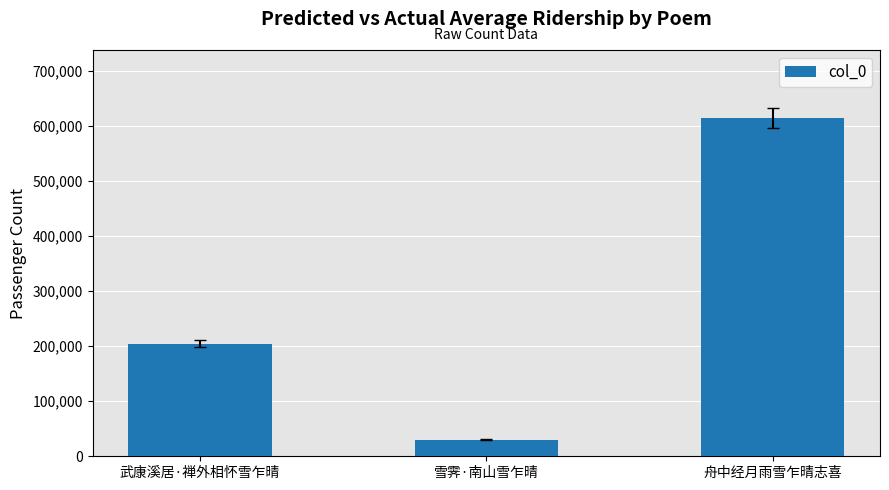

Reading right to left, extract all data points from this chart.

614982	30183	204461